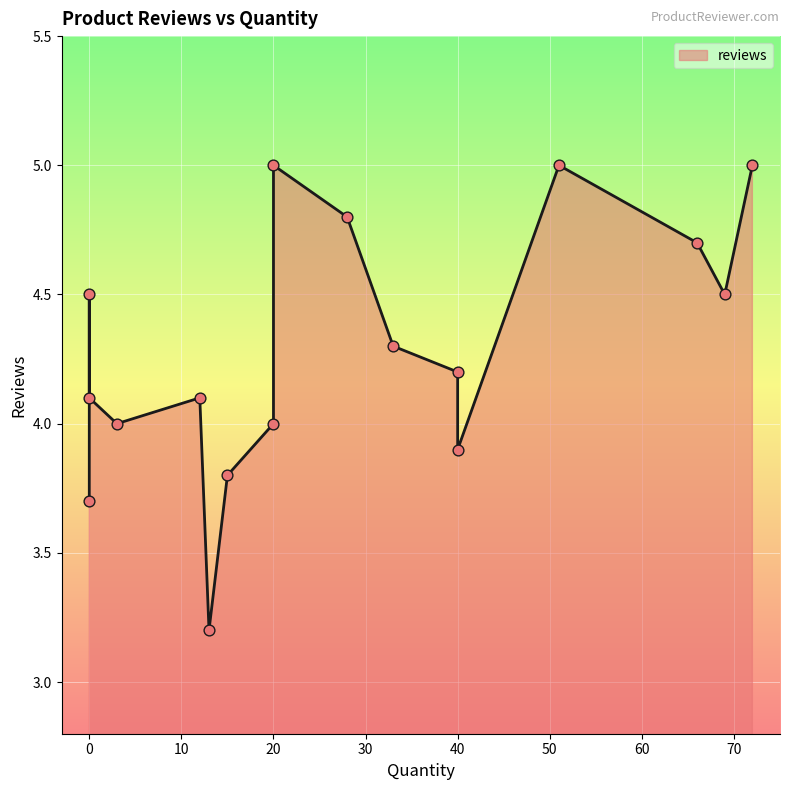

What is the change in value from 3 to 33?

+0.3